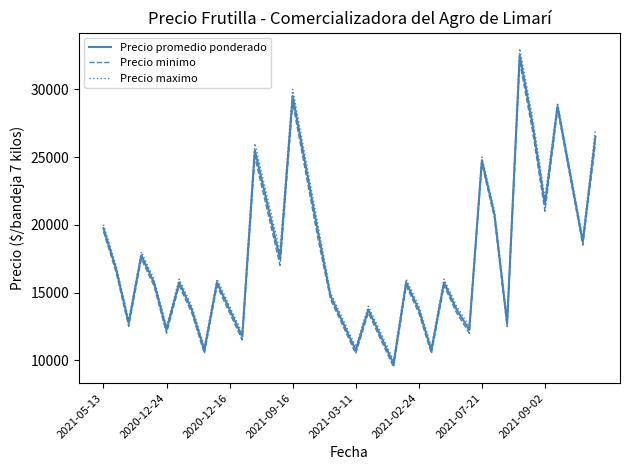

What is the minimum value shown in the chart?

9500